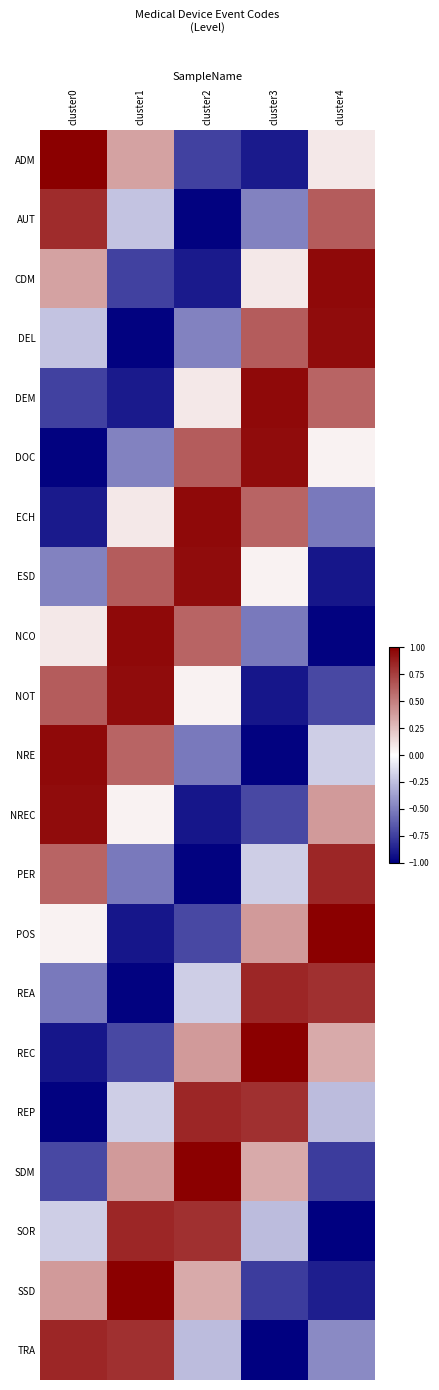

At which category is the sum across all series the highest?

cluster0